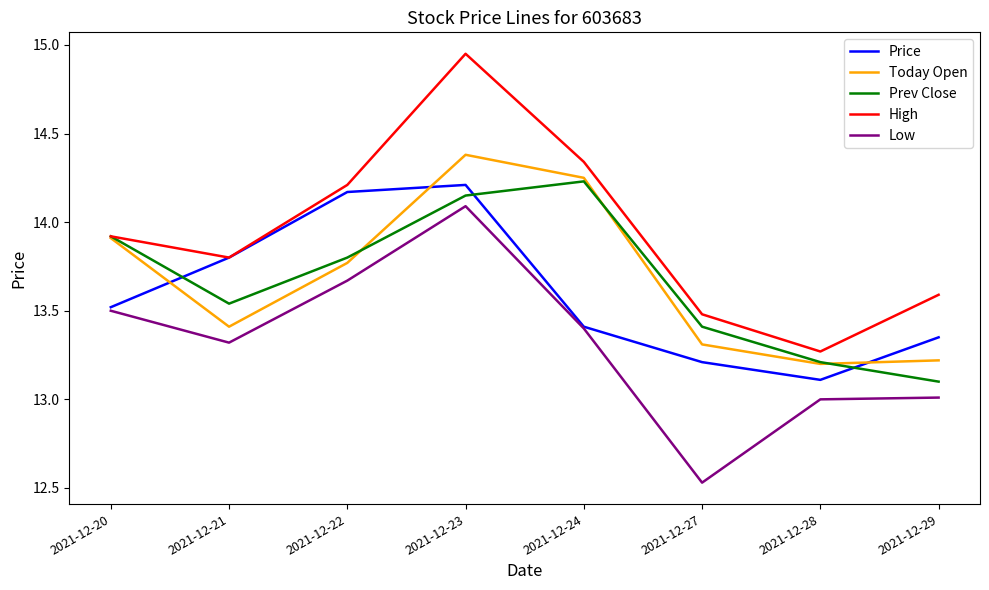

The value of Low at 2021-12-20 is 13.5. True or false?

True